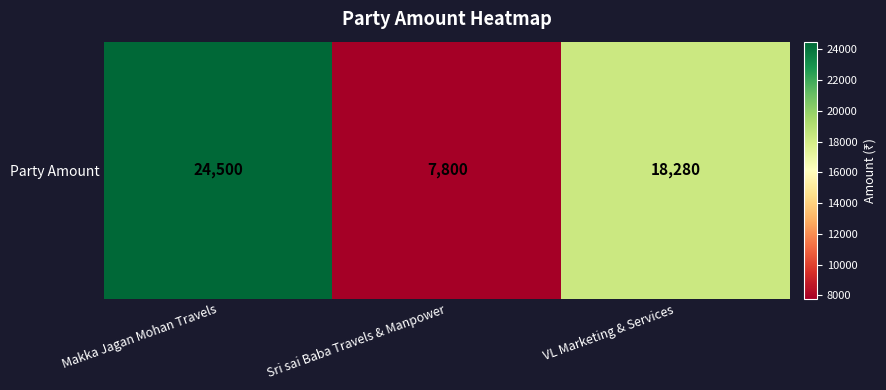

Where is the data nearest to the value 16150?

VL Marketing & Services